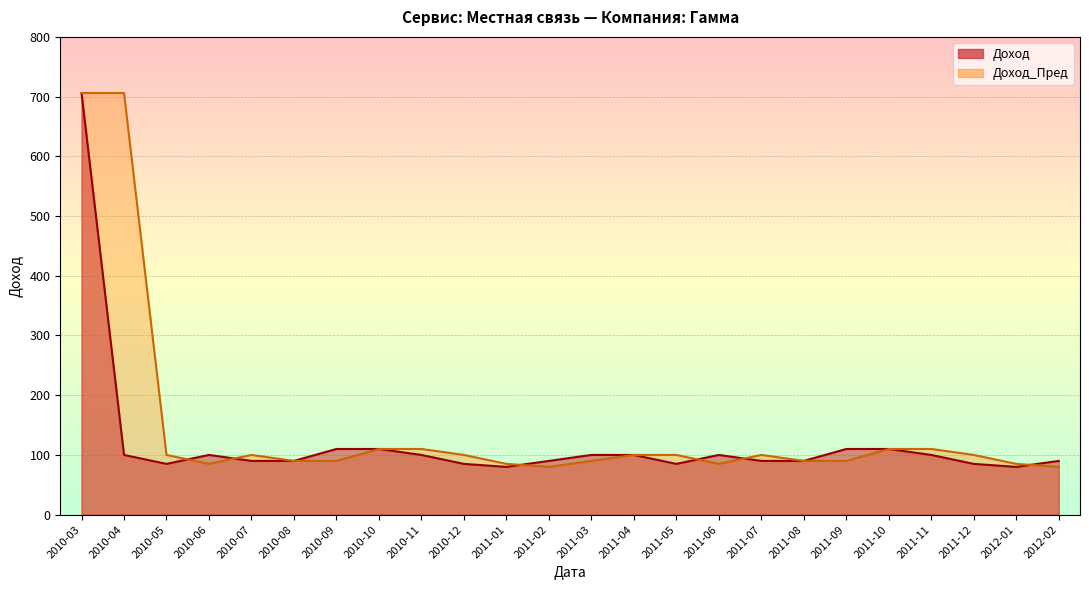

Does the chart display data point markers on the line(s)?

No